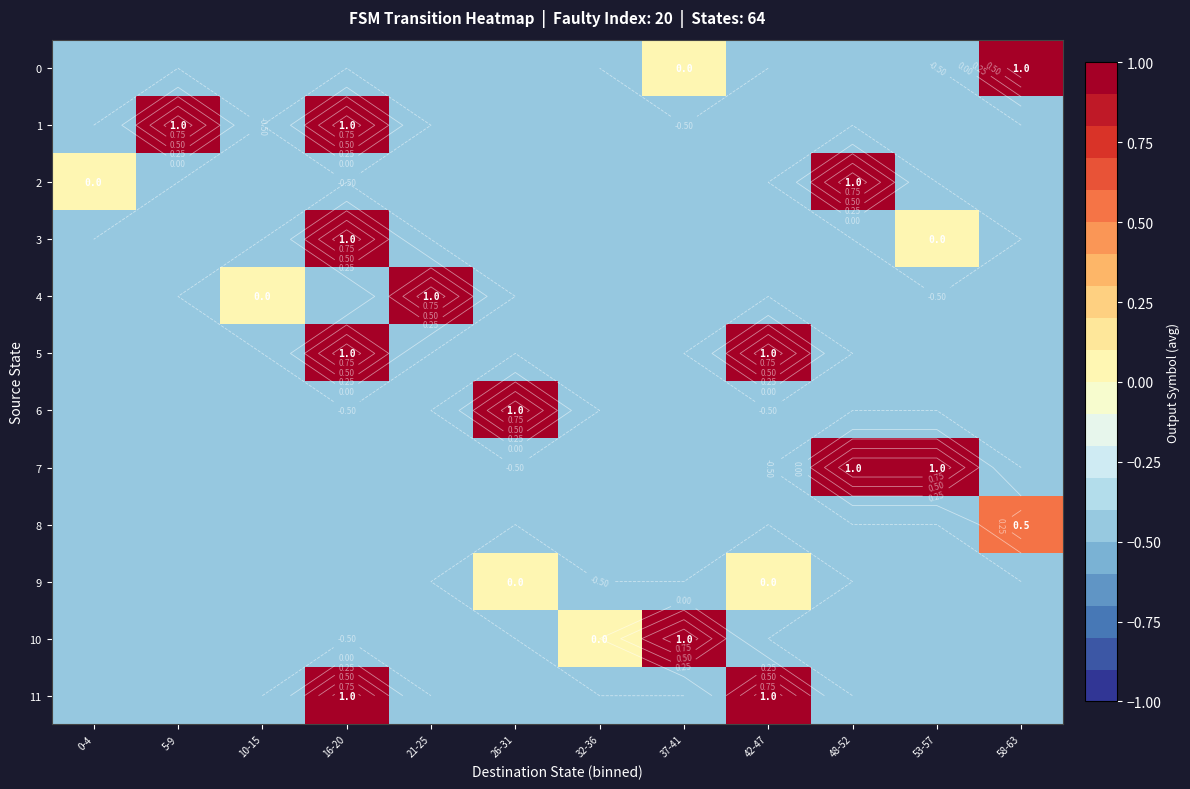

Is it true that 2 equals 0.0 at 0-4?

True